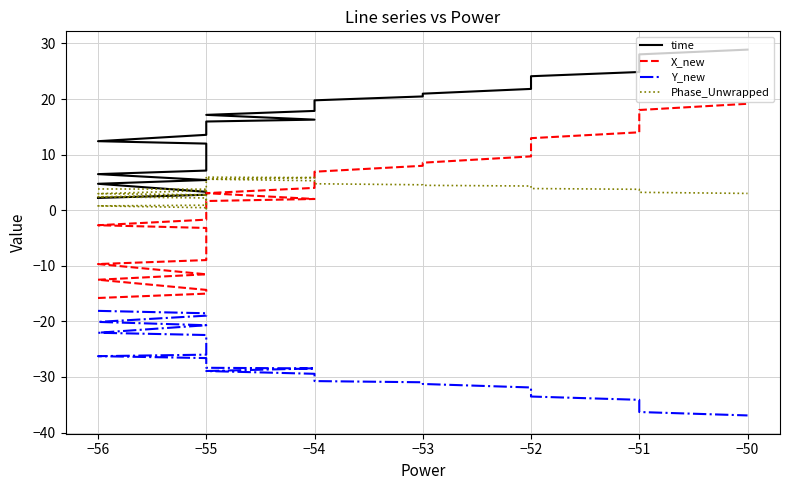

What is the label of the 15th point from the right?

−54